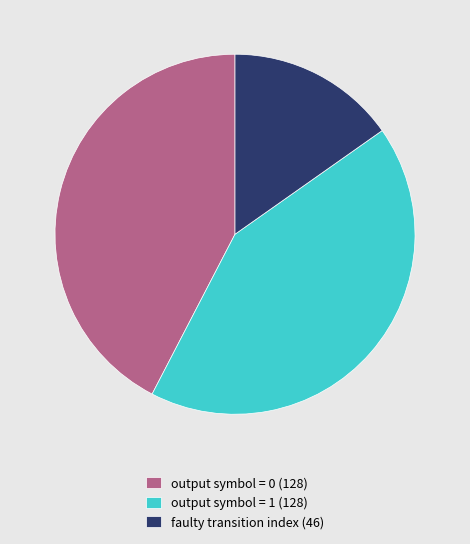

What is the smallest slice in the pie chart?

faulty transition index (46)